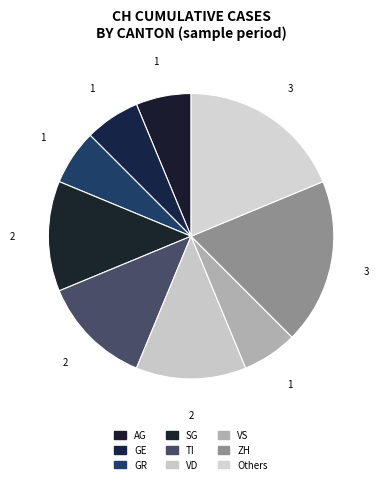

Count the number of slices in the pie.

9